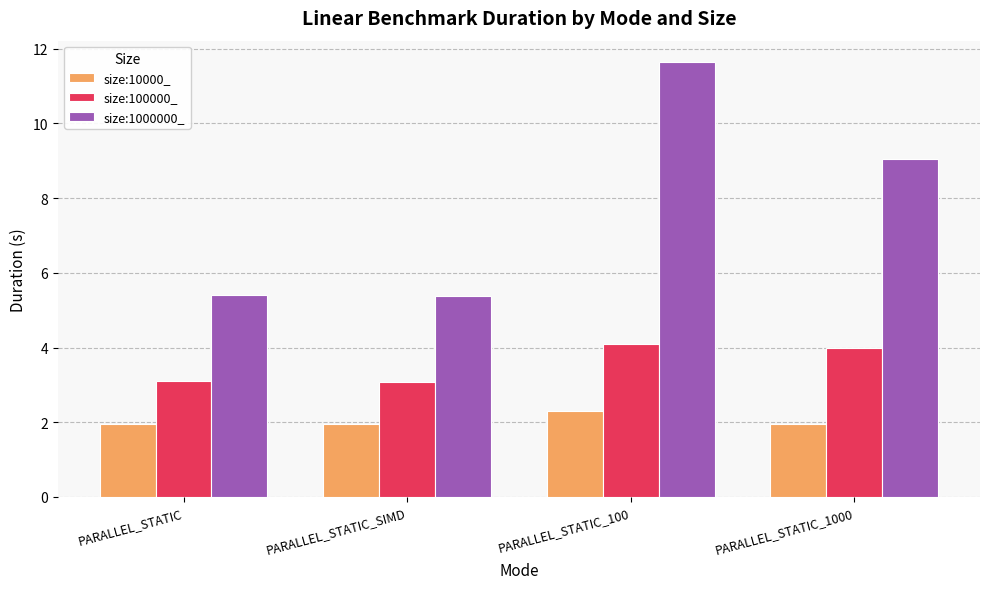

Are the bars grouped side by side (vs. stacked)?

Yes